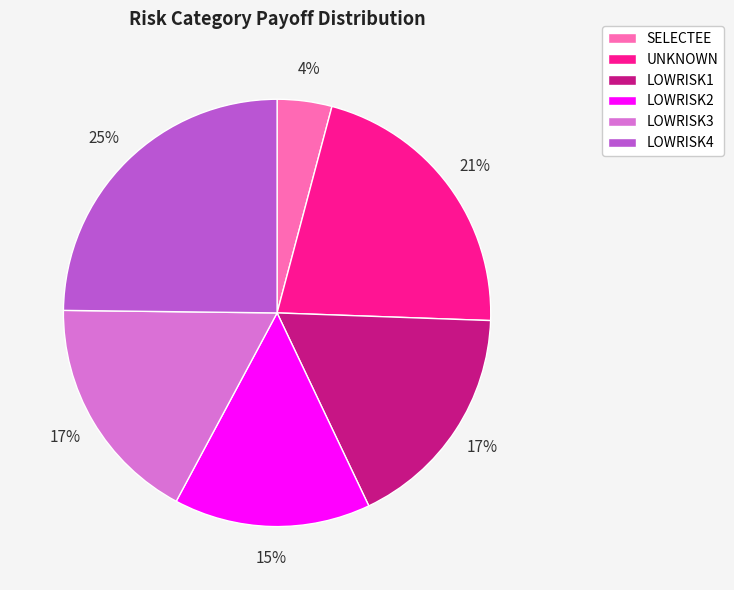

Which has a higher value, LOWRISK1 or SELECTEE?

LOWRISK1